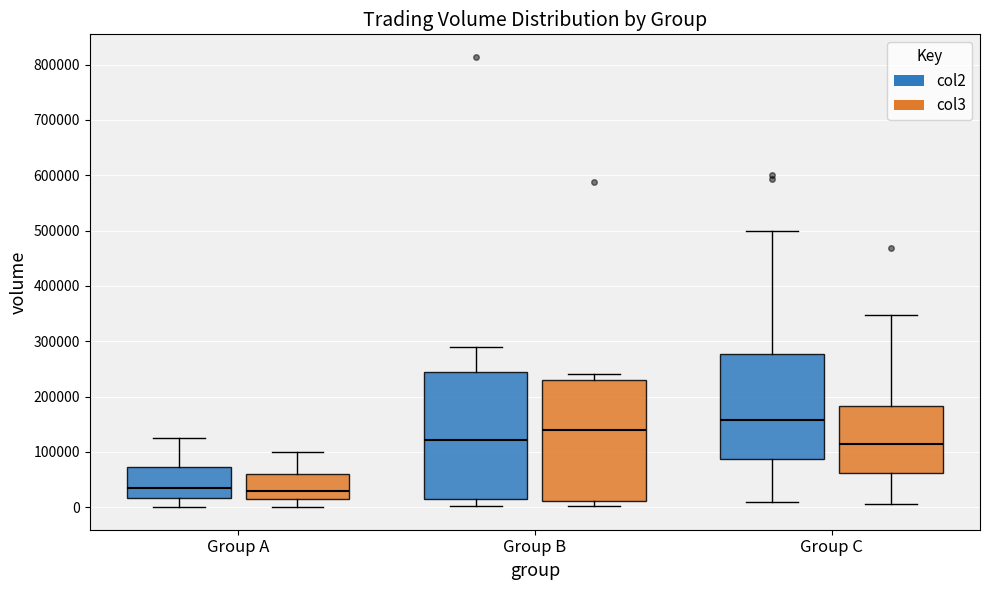

Reading left to right, transcribe this box plot: for each box, give where its median line is, the range the box spans, and where its two whiskers end, as read against the y-axis. The values are not printed on the chart, so give them approximately, as read against the axis.

Group A (col2): median 40000, box 20000 to 70000, whiskers 0 to 130000
Group A (col3): median 30000, box 10000 to 60000, whiskers 0 to 100000
Group B (col2): median 120000, box 10000 to 240000, whiskers 0 to 290000
Group B (col3): median 140000, box 10000 to 230000, whiskers 0 to 240000
Group C (col2): median 160000, box 90000 to 280000, whiskers 10000 to 500000
Group C (col3): median 110000, box 60000 to 180000, whiskers 10000 to 350000